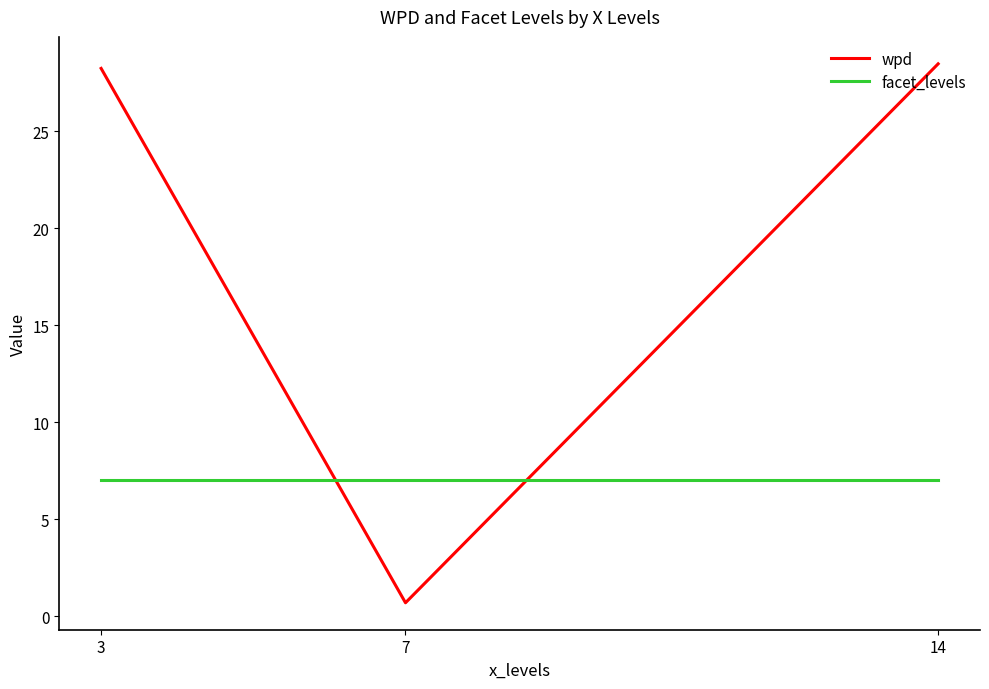

How many lines are shown in the chart?

2